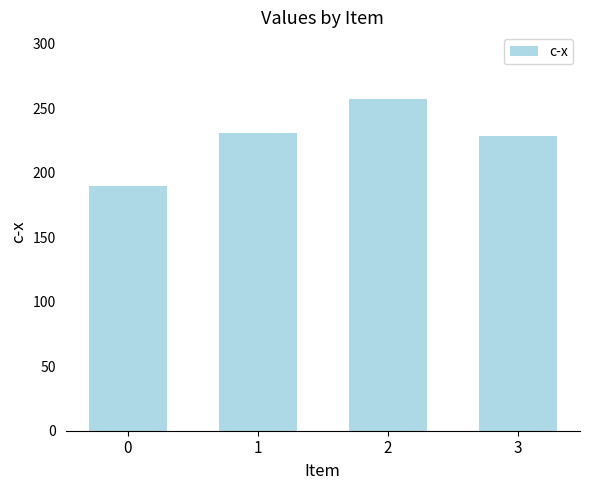

What is the change in value from 2 to 3?

-28.6